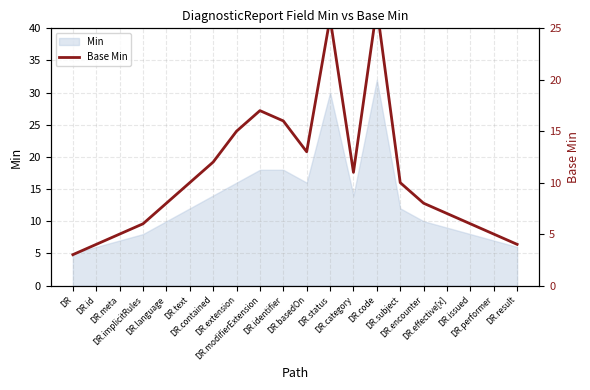

Where does the data first go above 10?

DR.contained